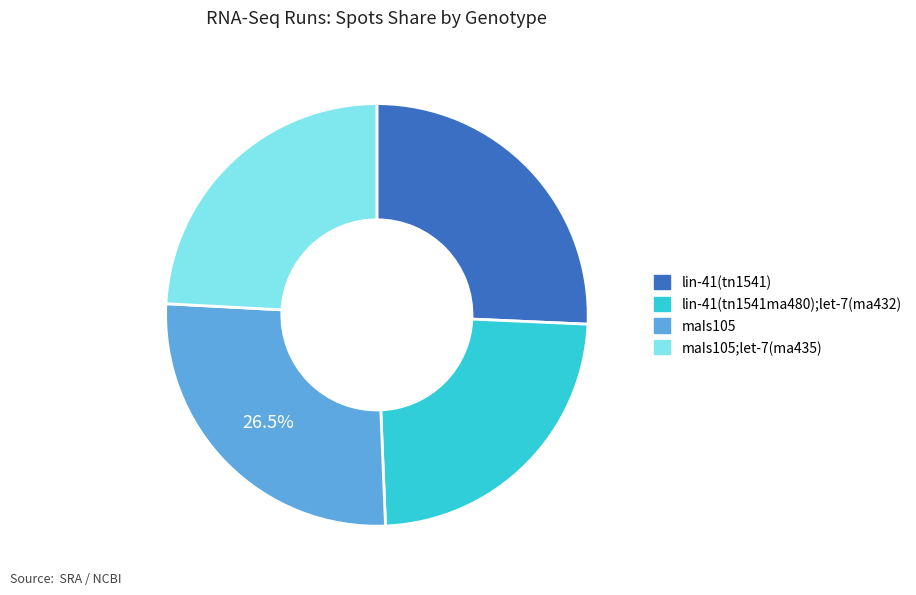

Is there any slice that represents more than half of the pie?

No